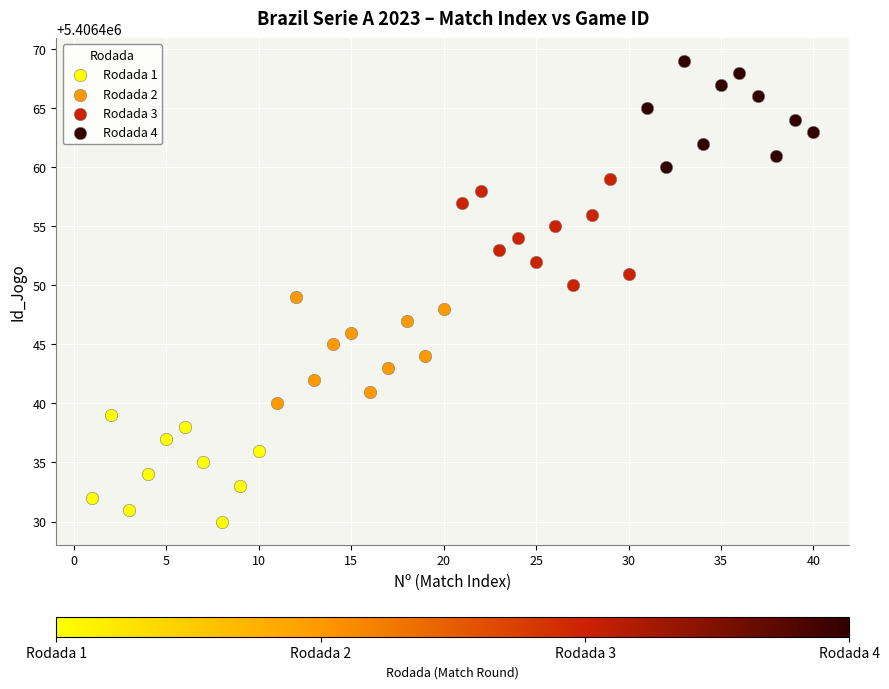

Which series contains the lowest Y value?

Rodada 1